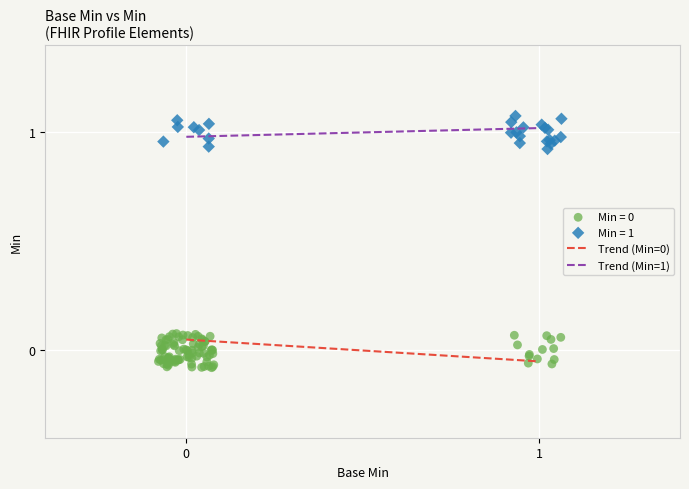

Which series reaches the maximum Y coordinate?

Min = 1